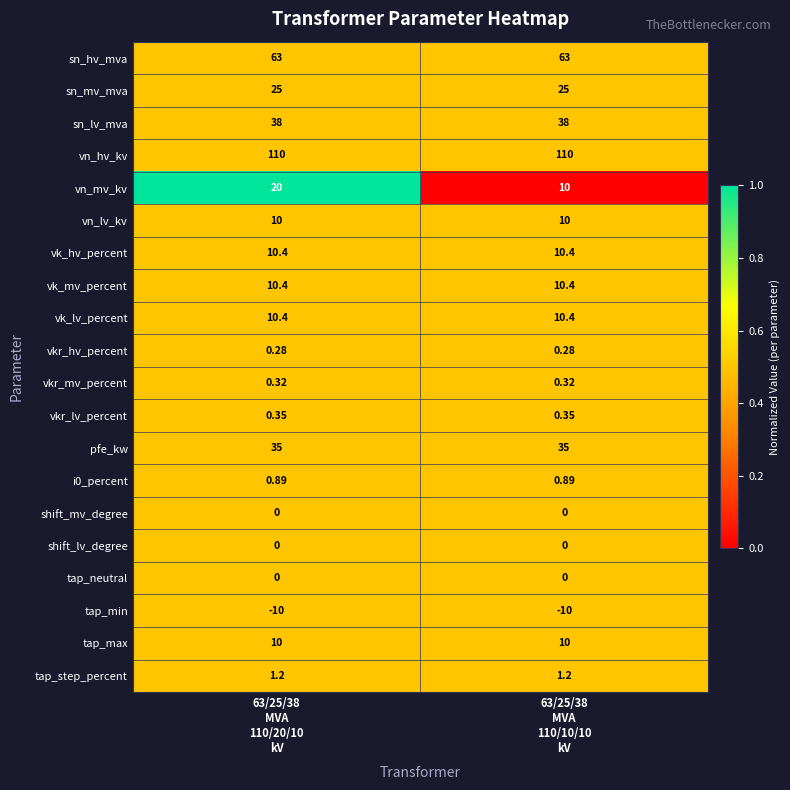

Which series has the widest spread of values?

vn_mv_kv